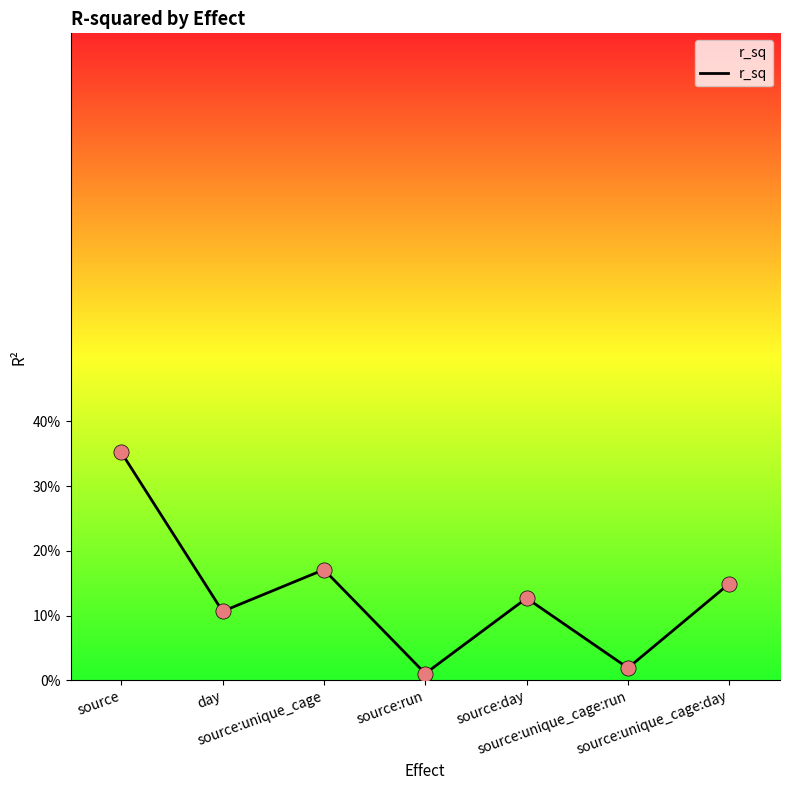

Between source and source:unique_cage:day, which is larger?

source